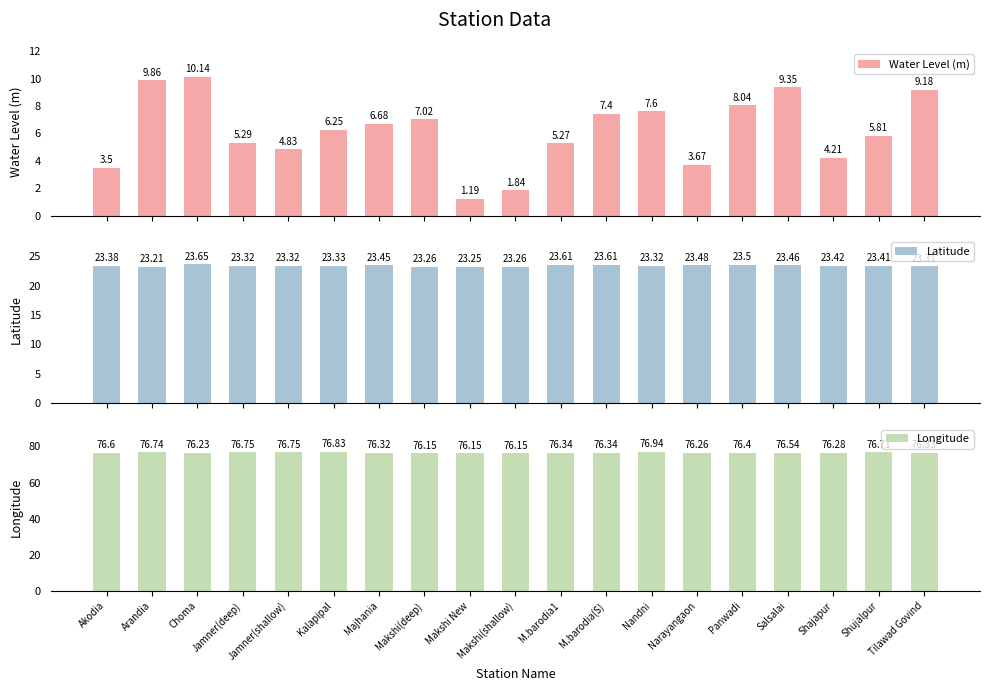

What is the value of the Water Level (m) bar at the 9th from the left?

1.2